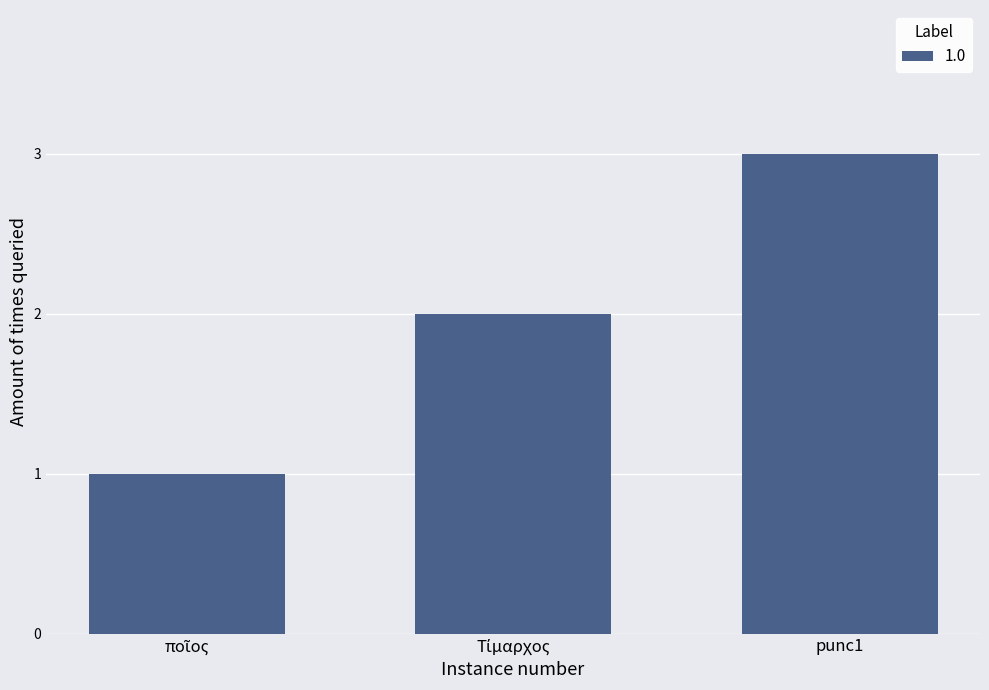

At which category does the chart reach its peak across all series?

punc1